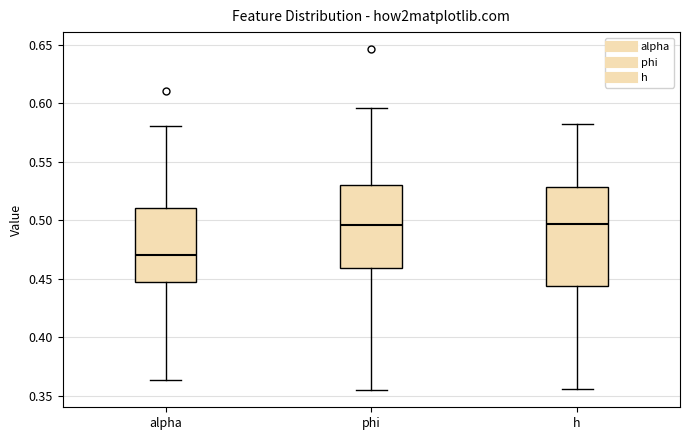

Reading left to right, transcribe this box plot: for each box, give where its median line is, the range the box spans, and where its two whiskers end, as read against the y-axis. The values are not printed on the chart, so give them approximately, as read against the axis.

alpha: median 0.470, box 0.445 to 0.510, whiskers 0.365 to 0.580
phi: median 0.495, box 0.460 to 0.530, whiskers 0.355 to 0.595
h: median 0.495, box 0.445 to 0.530, whiskers 0.355 to 0.585